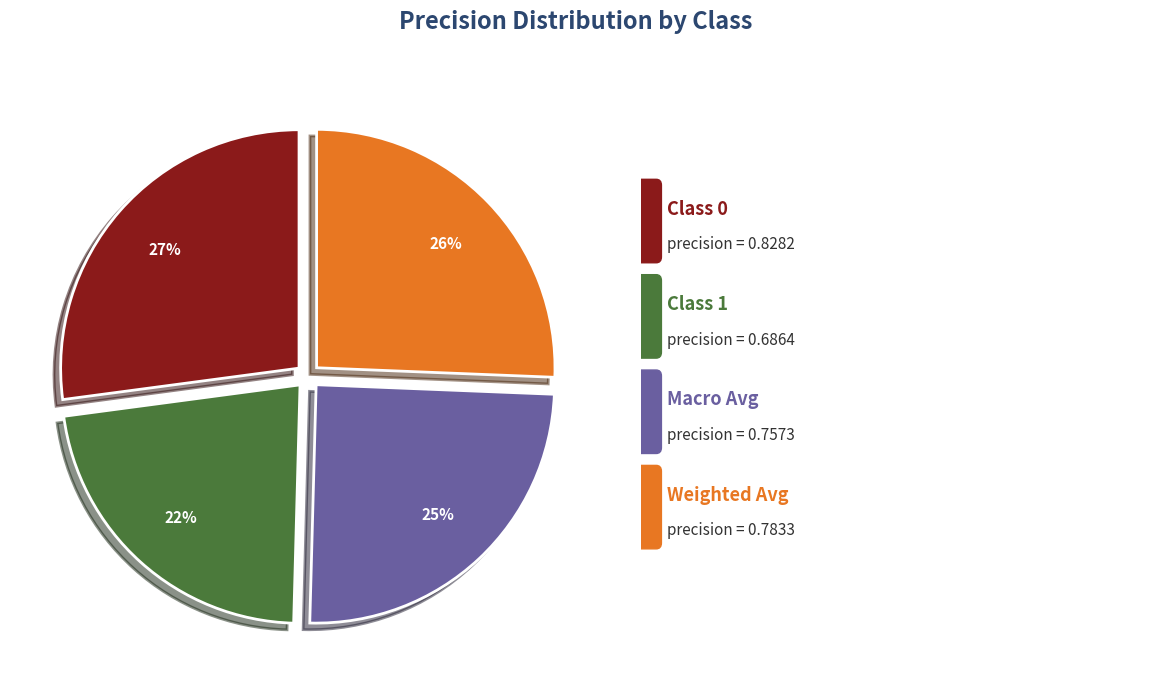

Is there any slice that represents more than half of the pie?

No